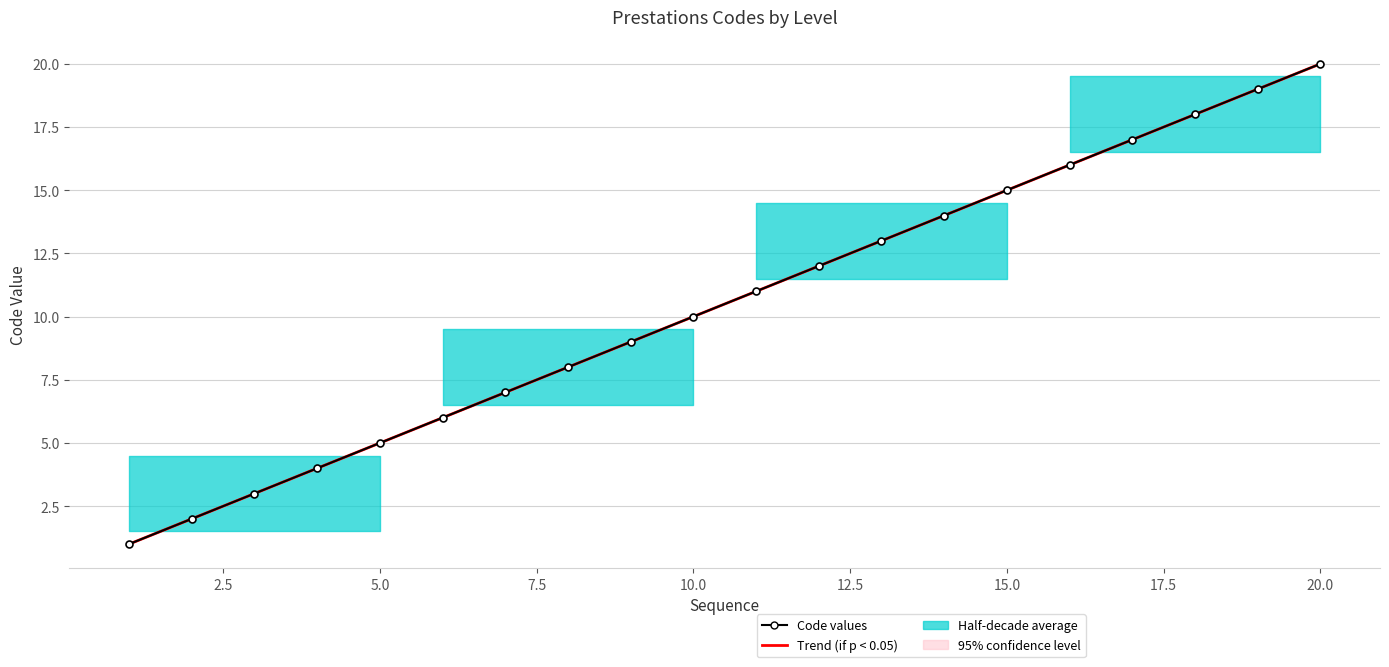

True or false: Code values and Trend (if p < 0.05) cross at least once.

False